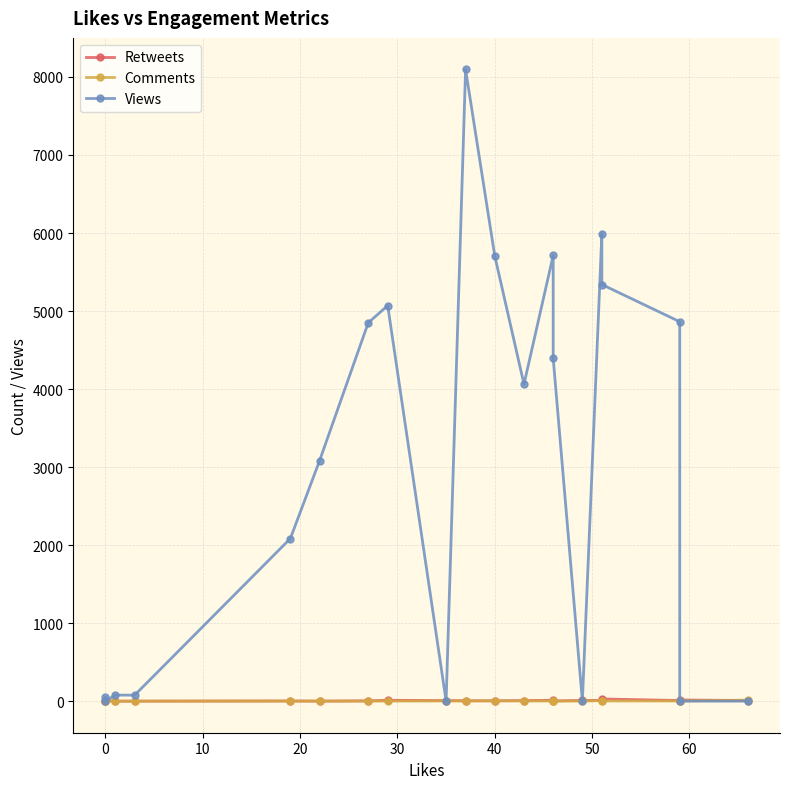

In Views, how many points are higher than both neighbors (excluding endpoints)?

5